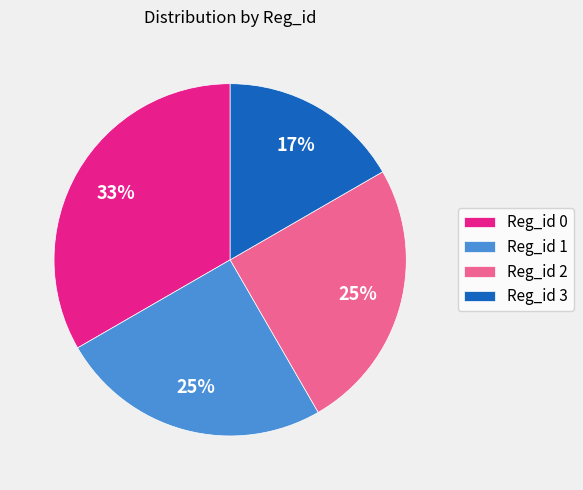

To the nearest percent, what portion does Reg_id 2 represent?

25%